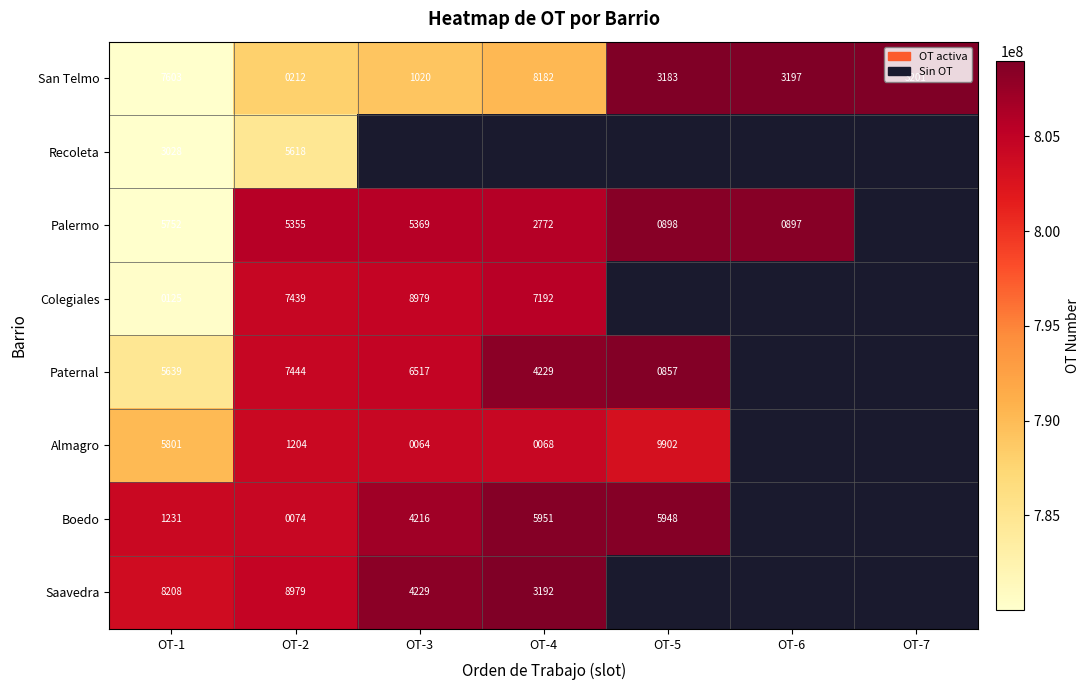

At which category is the sum across all series the highest?

OT-2